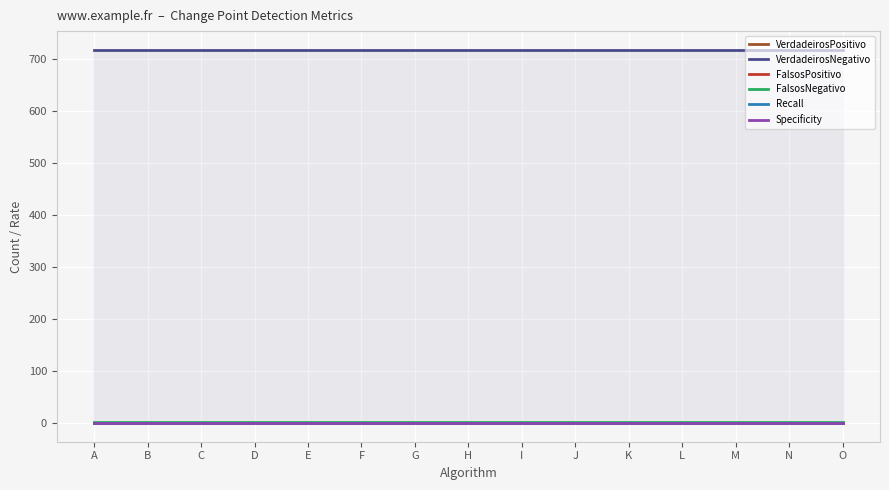

Reading left to right, what are all the values shown in this chart?

VerdadeirosPositivo: A=0	B=0	C=0	D=0	E=0	F=0	G=0	H=0	I=0	J=0	K=0	L=0	M=0	N=0	O=0
VerdadeirosNegativo: A=718	B=718	C=718	D=718	E=718	F=718	G=718	H=718	I=718	J=718	K=718	L=718	M=718	N=718	O=718
FalsosPositivo: A=0	B=0	C=0	D=0	E=0	F=0	G=0	H=0	I=0	J=0	K=0	L=0	M=0	N=0	O=0
FalsosNegativo: A=2	B=2	C=2	D=2	E=2	F=2	G=2	H=2	I=2	J=2	K=2	L=2	M=2	N=2	O=2
Recall: A=0	B=0	C=0	D=0	E=0	F=0	G=0	H=0	I=0	J=0	K=0	L=0	M=0	N=0	O=0
Specificity: A=1	B=1	C=1	D=1	E=1	F=1	G=1	H=1	I=1	J=1	K=1	L=1	M=1	N=1	O=1